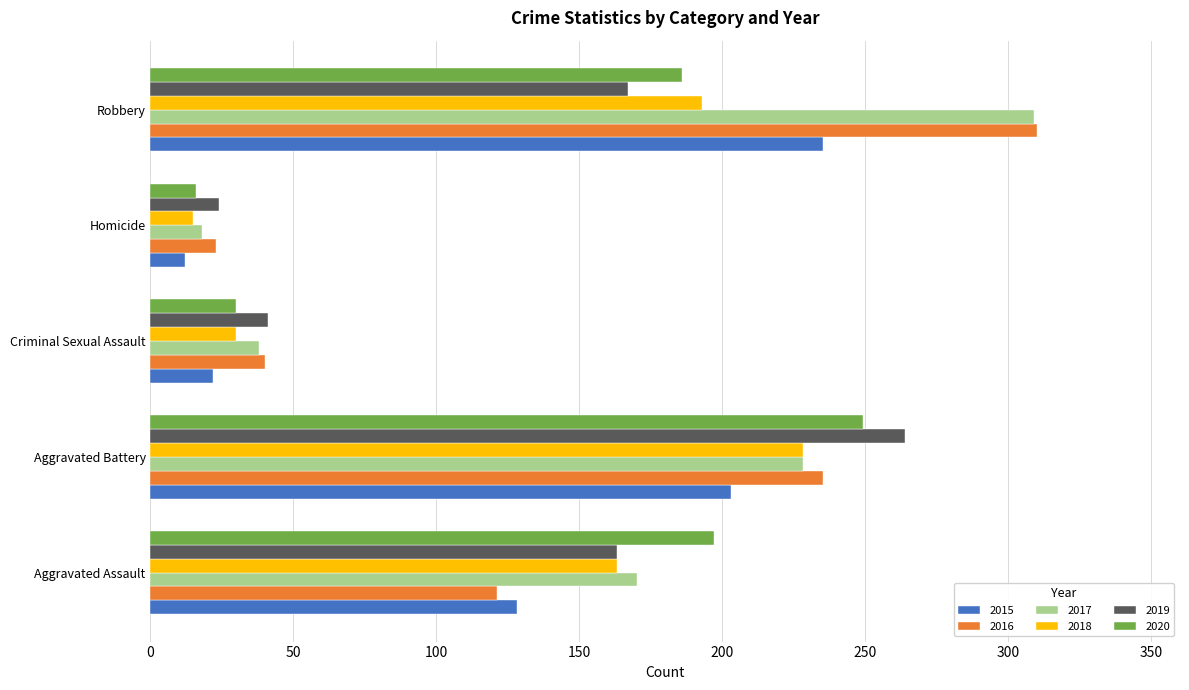

Which series has the largest range (max minus min)?

2017